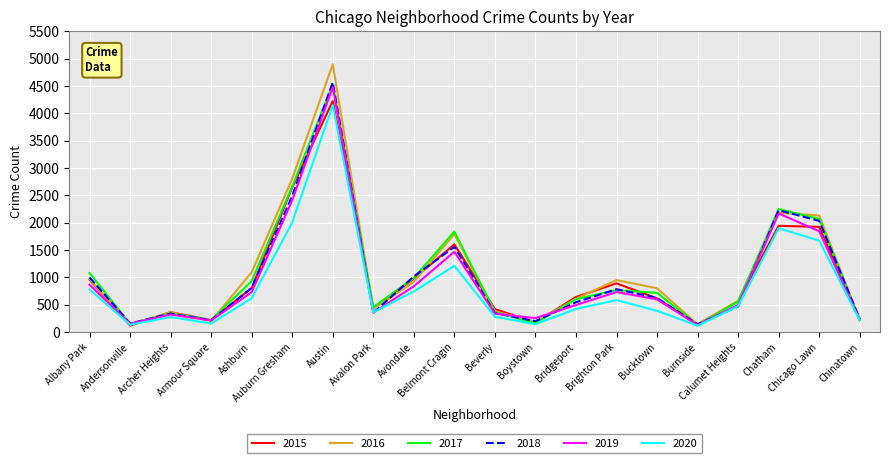

Which series has the widest spread of values?

2016